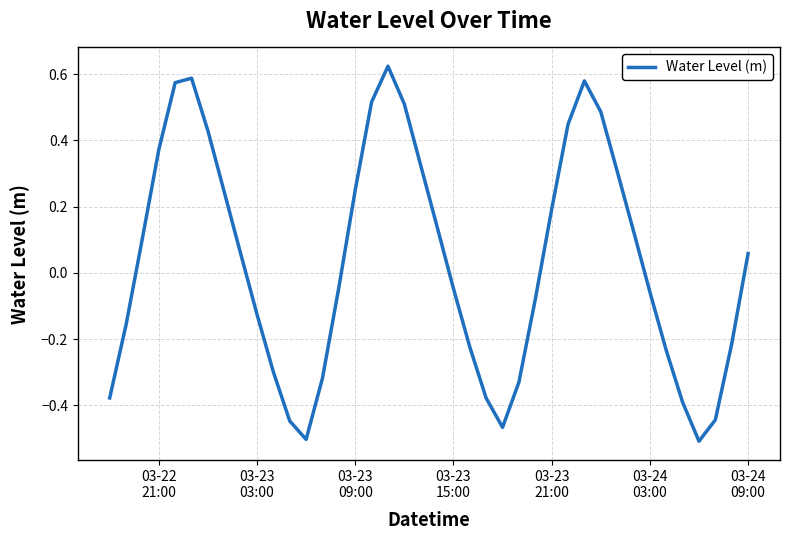

What is the difference between the maximum and minimum values?

1.1